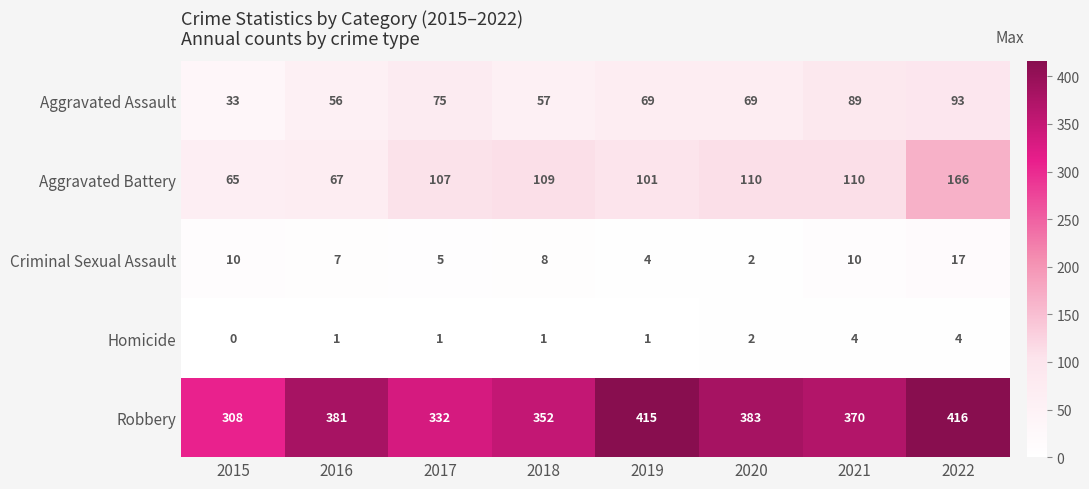

Count the number of categories in the chart.

8